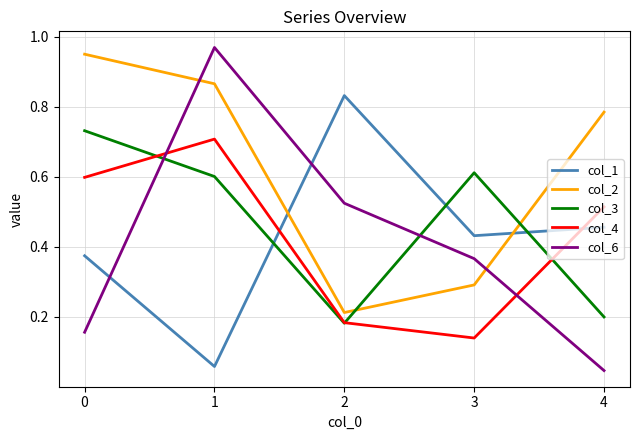

Between 2 and 4, which series saw the biggest shift?

col_2